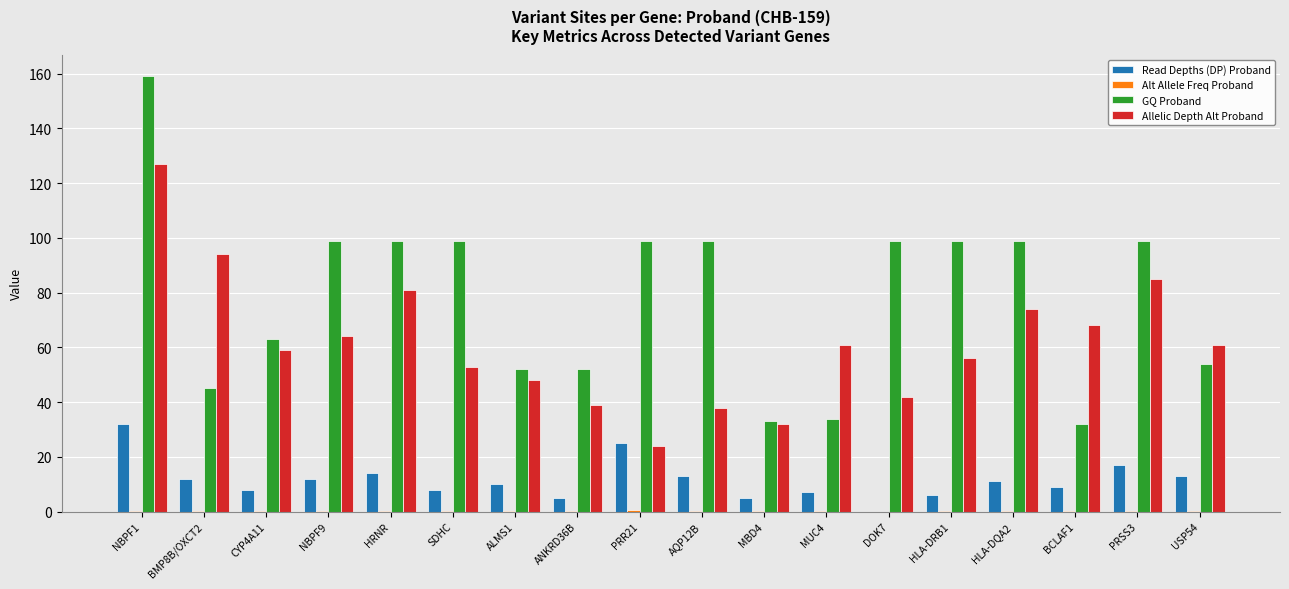

True or false: GQ Proband has a value of 54.0 at USP54.

True